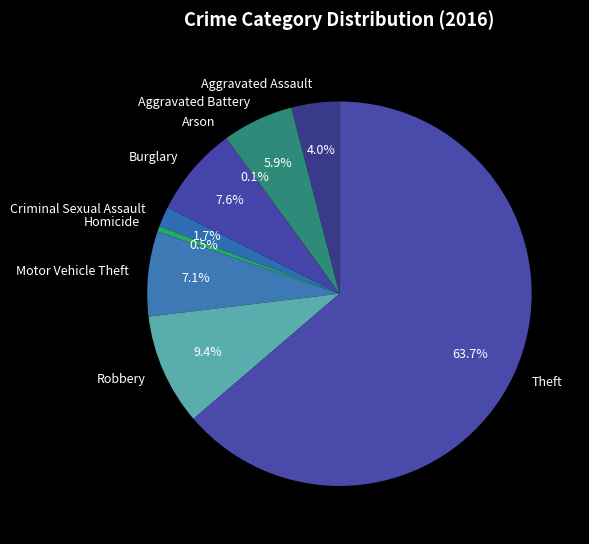

Is there any slice that represents more than half of the pie?

Yes